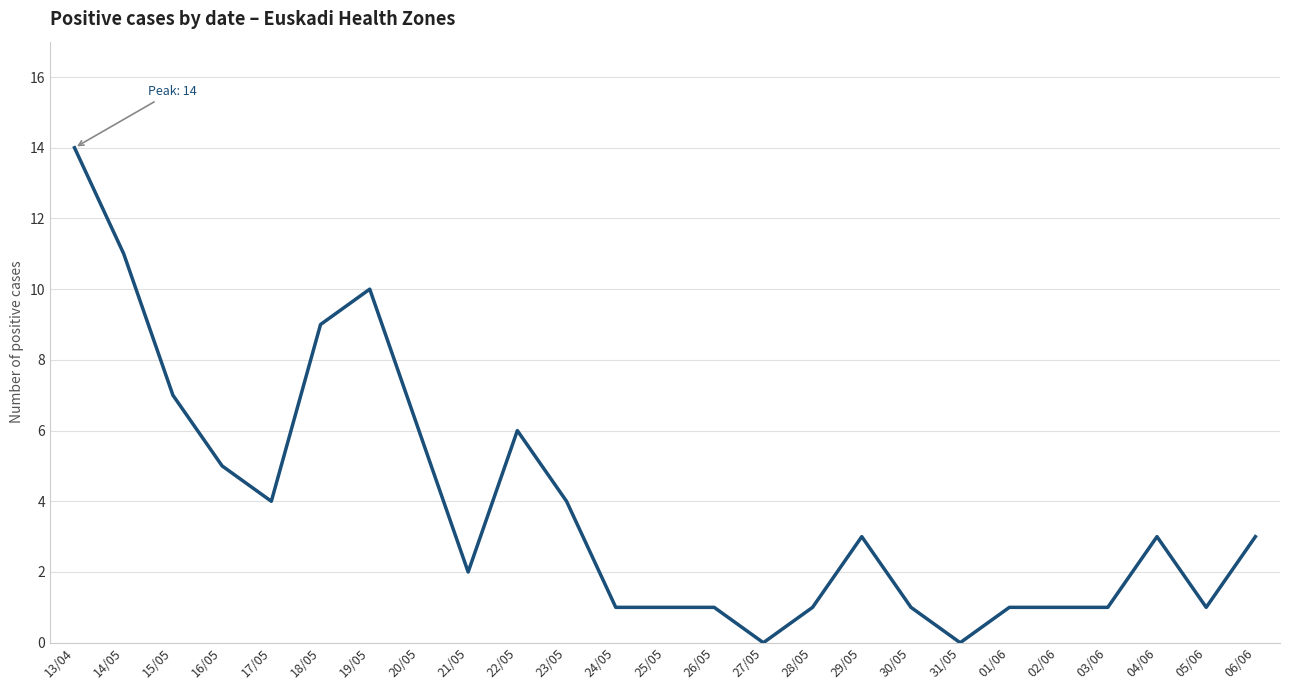

Does the chart have visible grid lines?

Yes